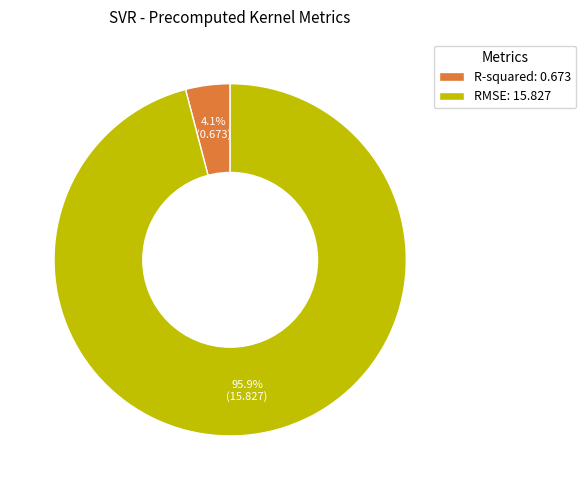

Which slice represents more than half of the pie?

RMSE